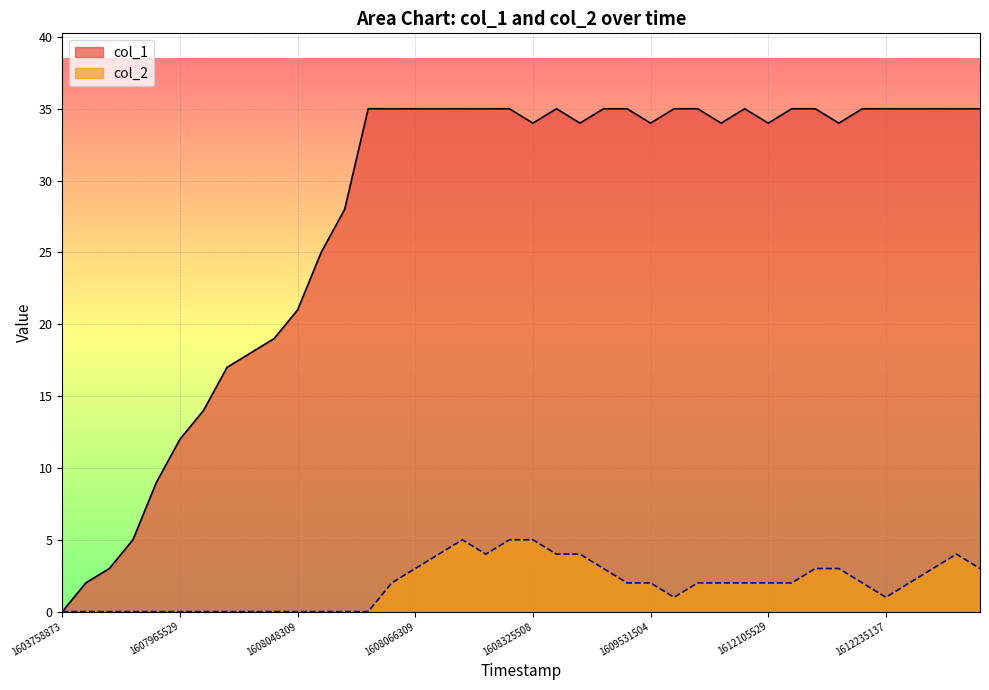

Between 17 and 33, which is larger?

17